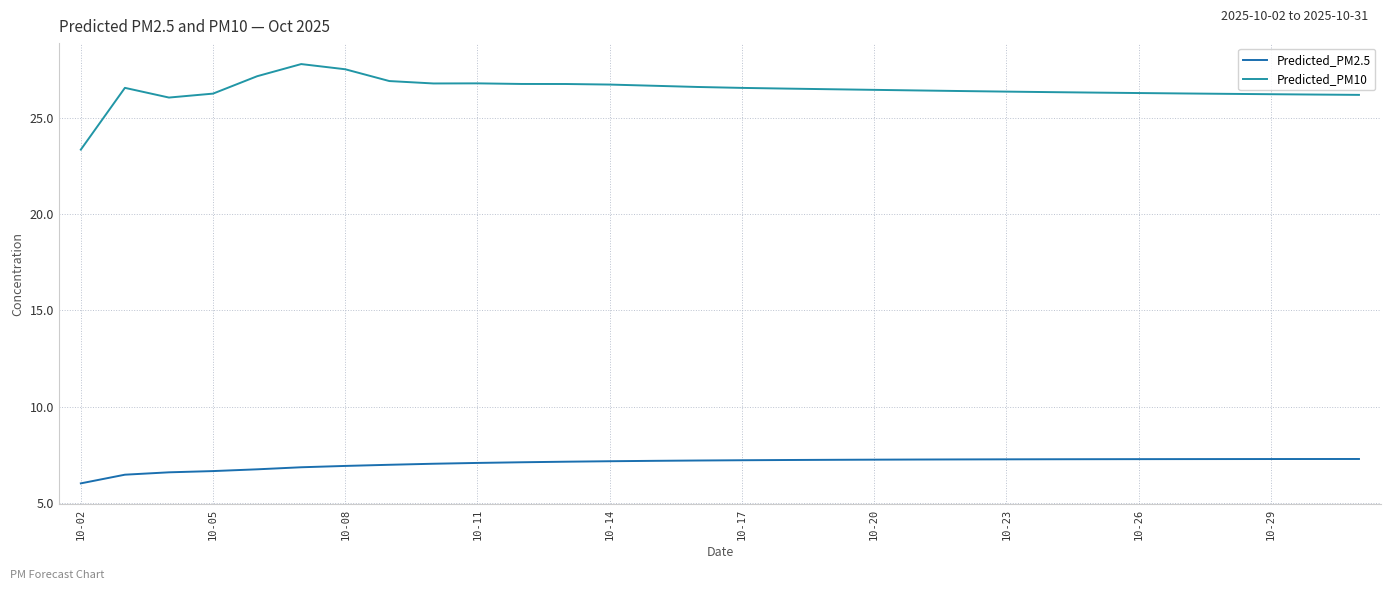

Which series has the largest total across all categories?

Predicted_PM10